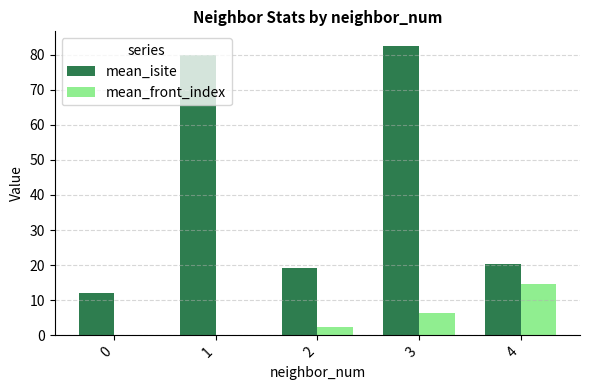

What is the total value across all series at 4?

34.8